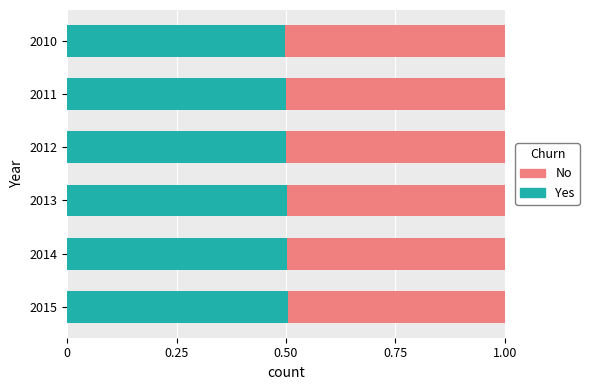

What is the minimum value for Yes?

0.5